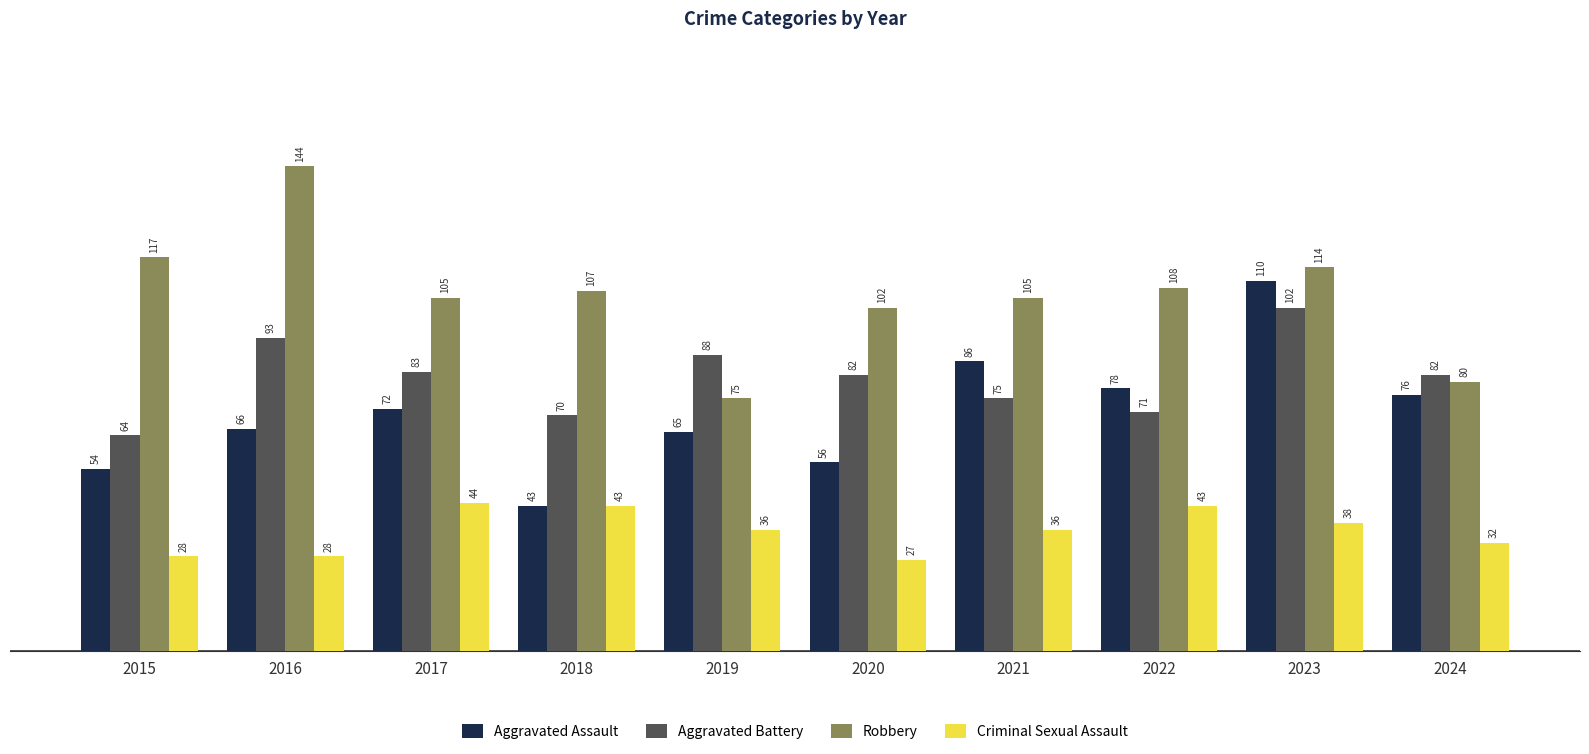

At how many categories does at least one series exceed 98?

8